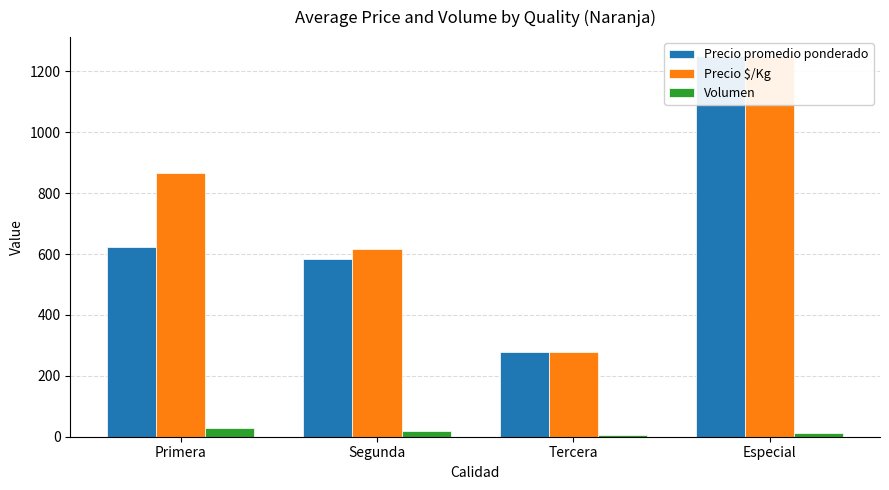

What is the total value across all series at Especial?

2512